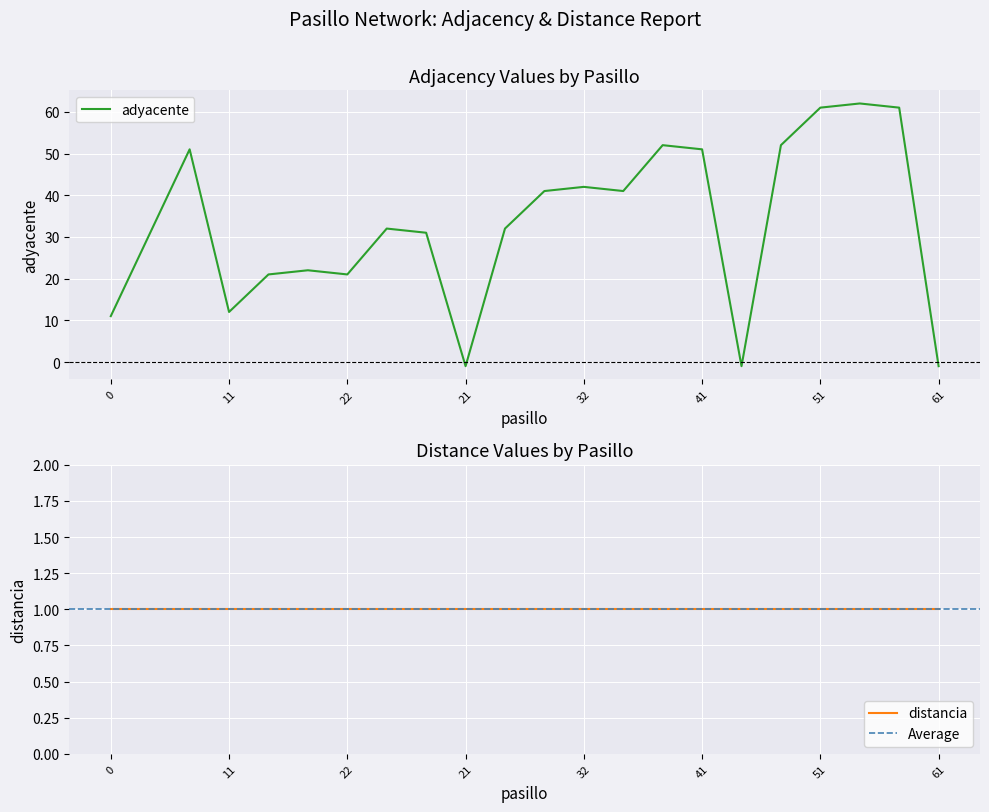

Is this an area chart (filled region under the line)?

No